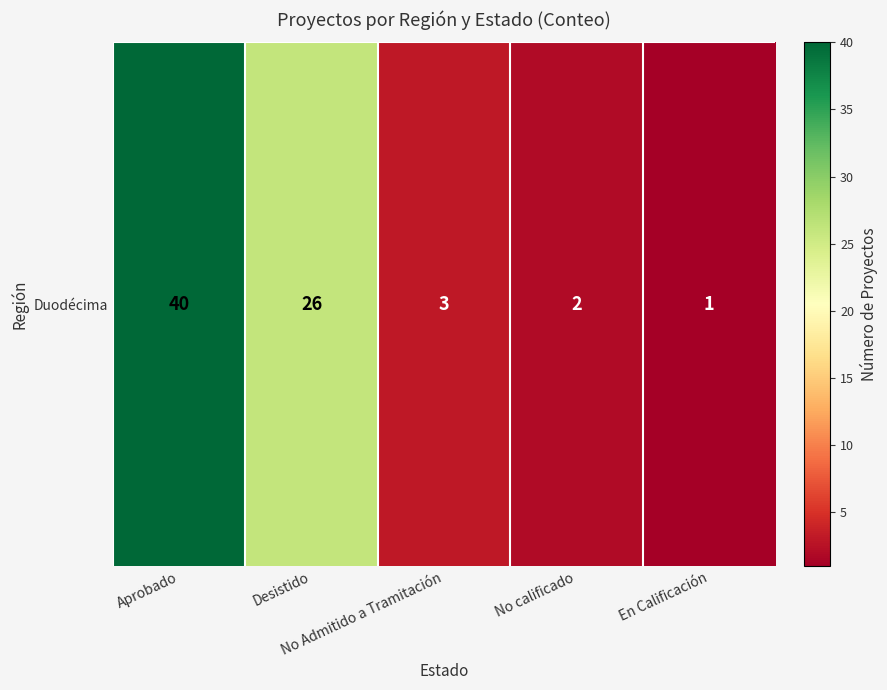

Which category has the highest value across all series?

Aprobado